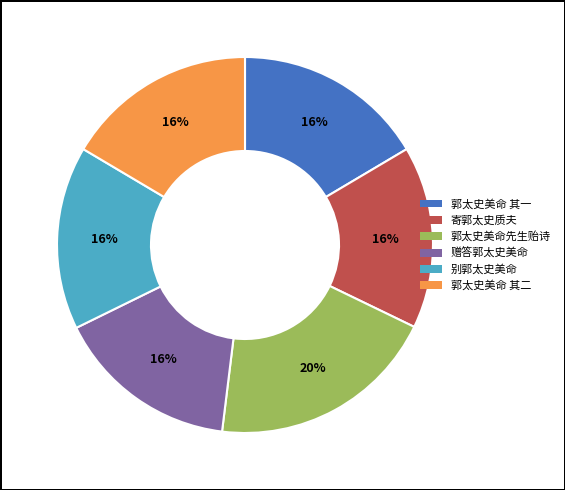

What is the ratio of the value at 别郭太史美命 to the value at 郭太史美命 其二?

1.0